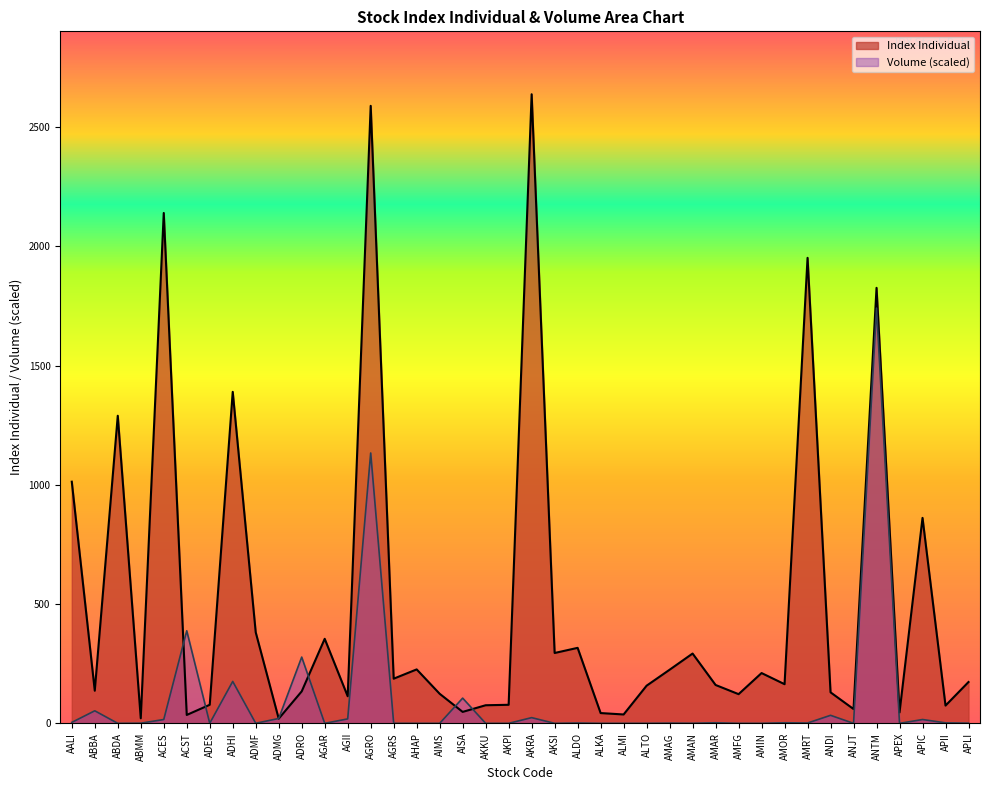

Does the chart display data point markers on the line(s)?

No